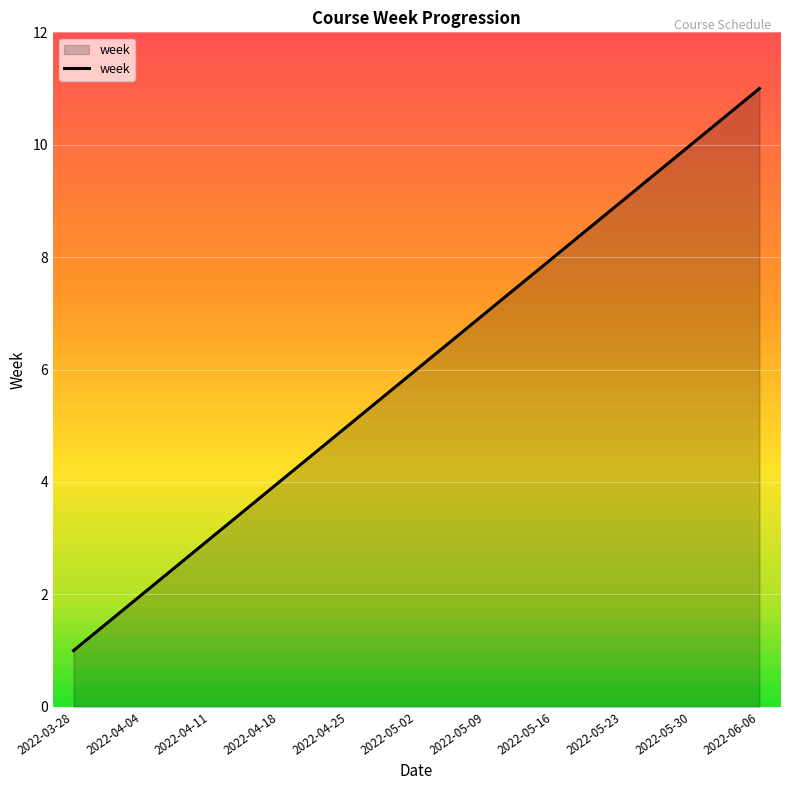

At which label is the value closest to 6?

2022-05-02